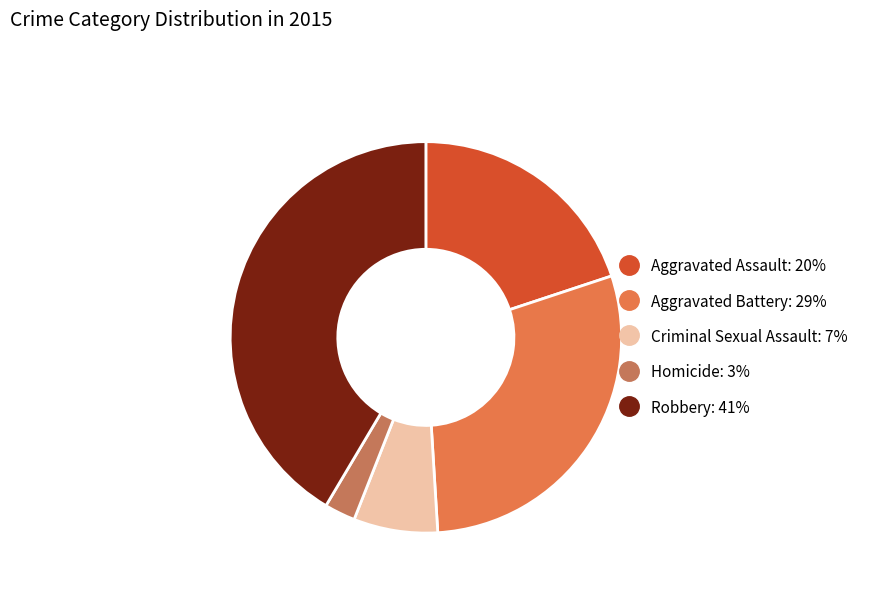

Combined, do Aggravated Assault and Robbery account for over 50%?

Yes